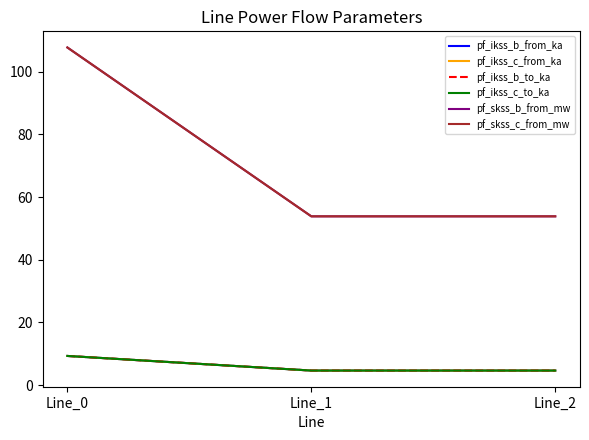

List the series in order of their peak value, lowest first.

pf_ikss_b_from_ka, pf_ikss_b_to_ka, pf_ikss_c_from_ka, pf_ikss_c_to_ka, pf_skss_b_from_mw, pf_skss_c_from_mw